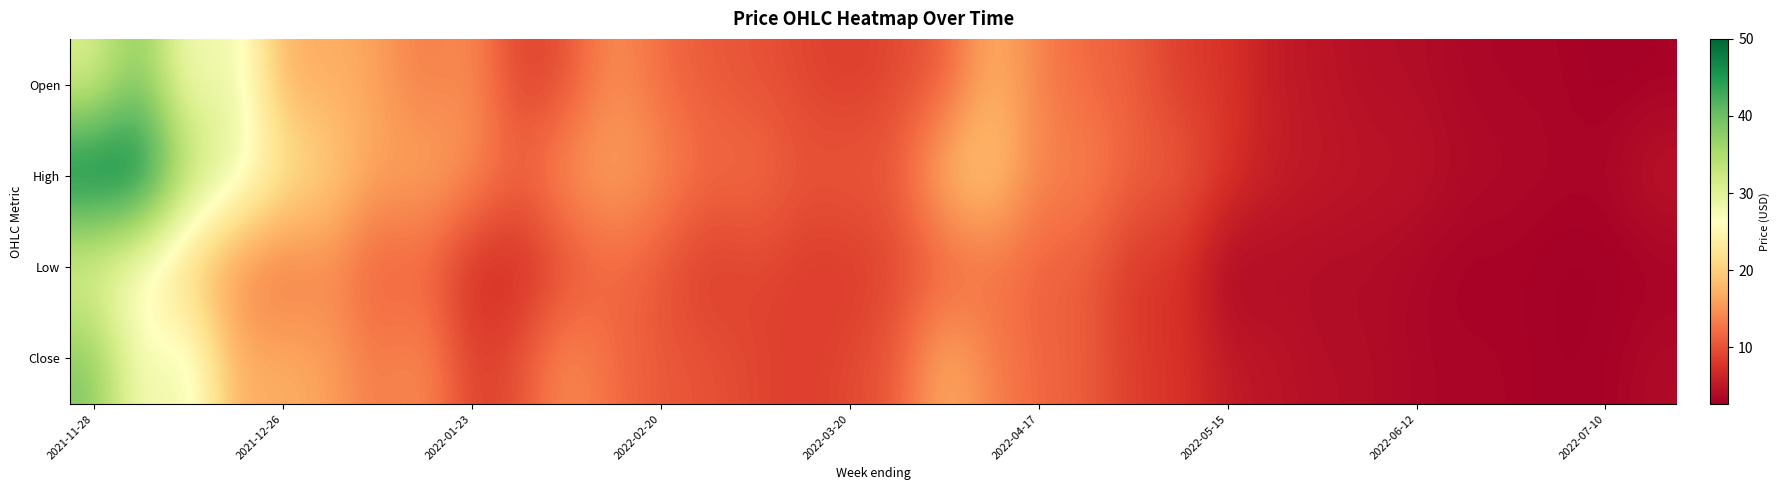

What is the maximum value shown in the chart?

50.0